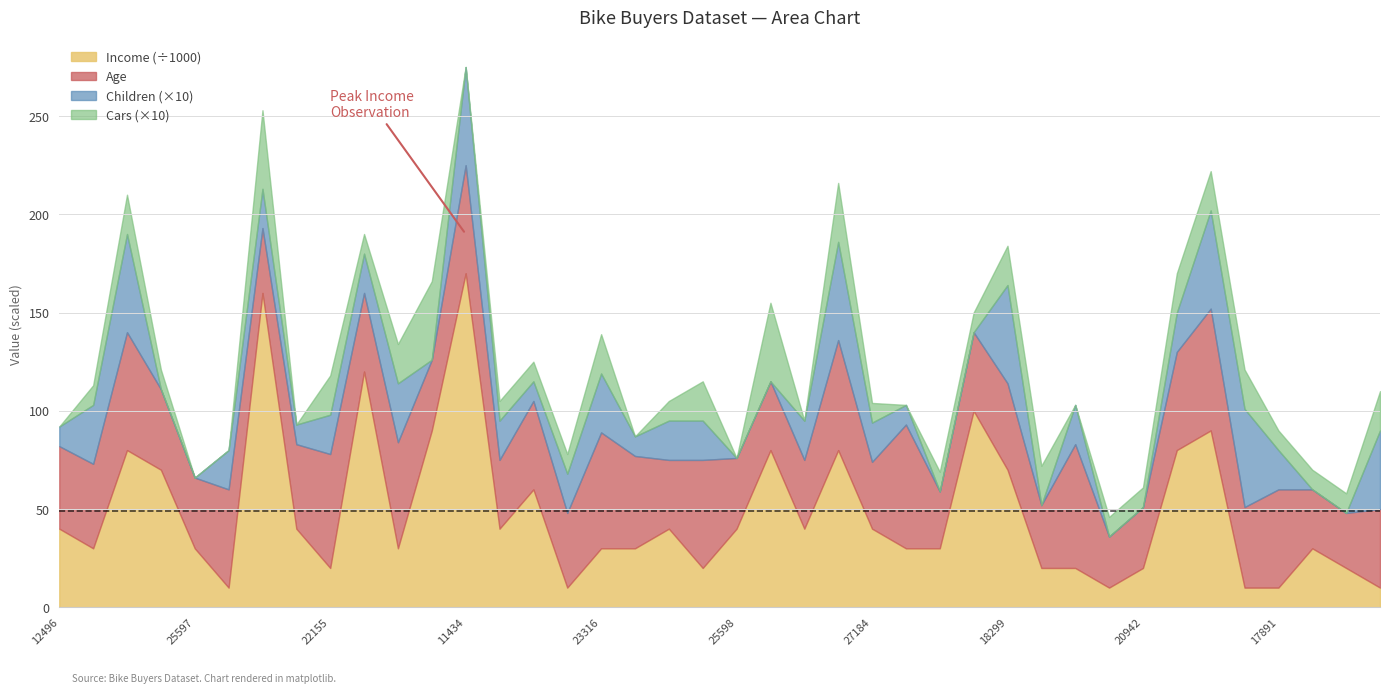

Reading left to right, transcribe all the data shown in this chart.

Age: 12496=42	24107=43	14177=60	24381=41	25597=36	13507=50	27974=33	19364=43	22155=58	19280=40	22173=54	12697=36	11434=55	25323=35	23542=45	20870=38	23316=59	12610=47	27183=35	25940=55	25598=36	21564=35	19193=35	26412=56	27184=34	12590=63	17841=29	18283=40	18299=44	16466=32	19273=63	22400=26	20942=31	18484=50	12291=62	28380=41	17891=50	27832=30	26863=28	16259=40
Income: 12496=40000	24107=30000	14177=80000	24381=70000	25597=30000	13507=10000	27974=160000	19364=40000	22155=20000	19280=120000	22173=30000	12697=90000	11434=170000	25323=40000	23542=60000	20870=10000	23316=30000	12610=30000	27183=40000	25940=20000	25598=40000	21564=80000	19193=40000	26412=80000	27184=40000	12590=30000	17841=30000	18283=100000	18299=70000	16466=20000	19273=20000	22400=10000	20942=20000	18484=80000	12291=90000	28380=10000	17891=10000	27832=30000	26863=20000	16259=10000
Children: 12496=1	24107=3	14177=5	24381=0	25597=0	13507=2	27974=2	19364=1	22155=2	19280=2	22173=3	12697=0	11434=5	25323=2	23542=1	20870=2	23316=3	12610=1	27183=2	25940=2	25598=0	21564=0	19193=2	26412=5	27184=2	12590=1	17841=0	18283=0	18299=5	16466=0	19273=2	22400=0	20942=0	18484=2	12291=5	28380=5	17891=2	27832=0	26863=0	16259=4
Cars: 12496=0	24107=1	14177=2	24381=1	25597=0	13507=0	27974=4	19364=0	22155=2	19280=1	22173=2	12697=4	11434=0	25323=1	23542=1	20870=1	23316=2	12610=0	27183=1	25940=2	25598=0	21564=4	19193=0	26412=3	27184=1	12590=0	17841=1	18283=1	18299=2	16466=2	19273=0	22400=1	20942=1	18484=2	12291=2	28380=2	17891=1	27832=1	26863=1	16259=2